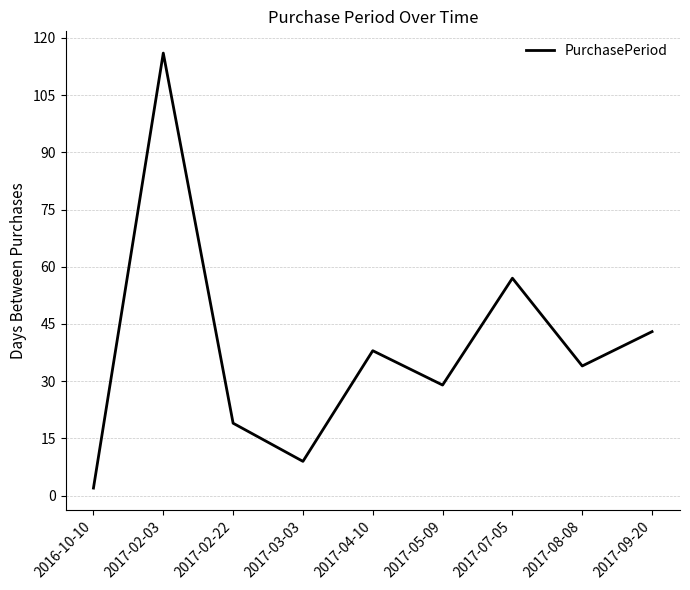

What is the change in value from 2017-02-03 to 2017-04-10?

-78